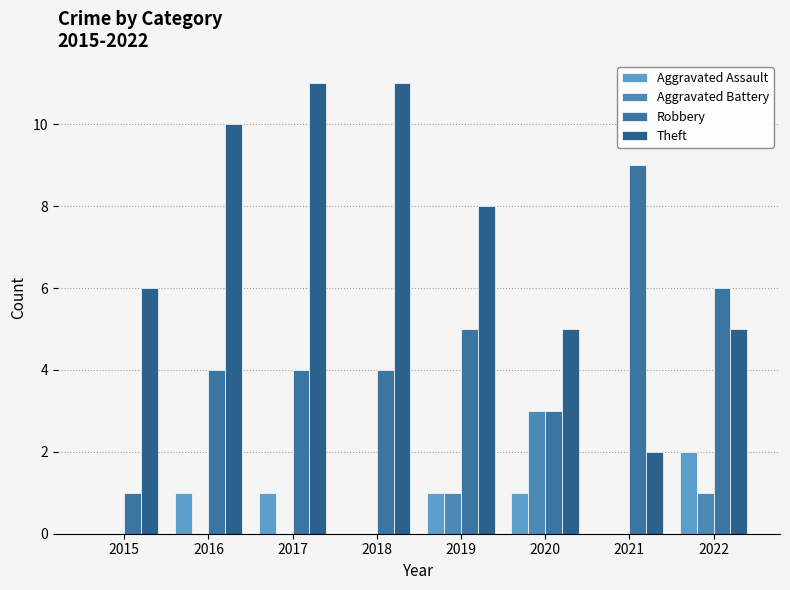

At which category is the sum across all series the highest?

2017